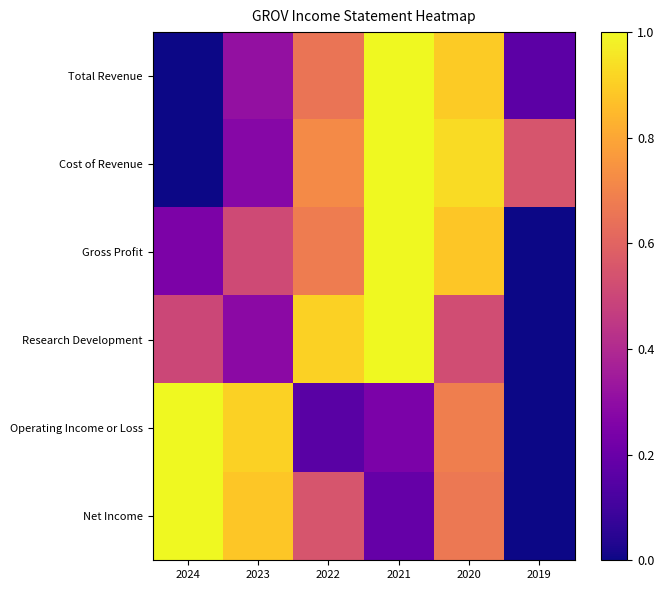

How many data points does each series have?

6